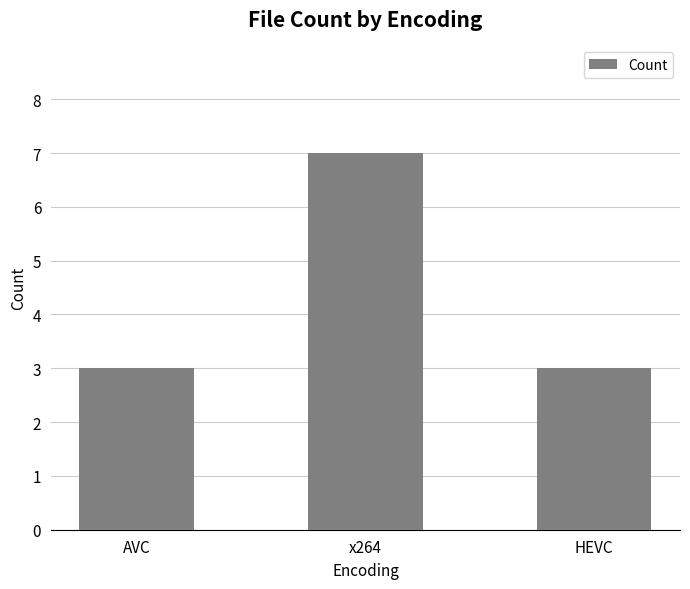

Between AVC and x264, which is larger?

x264